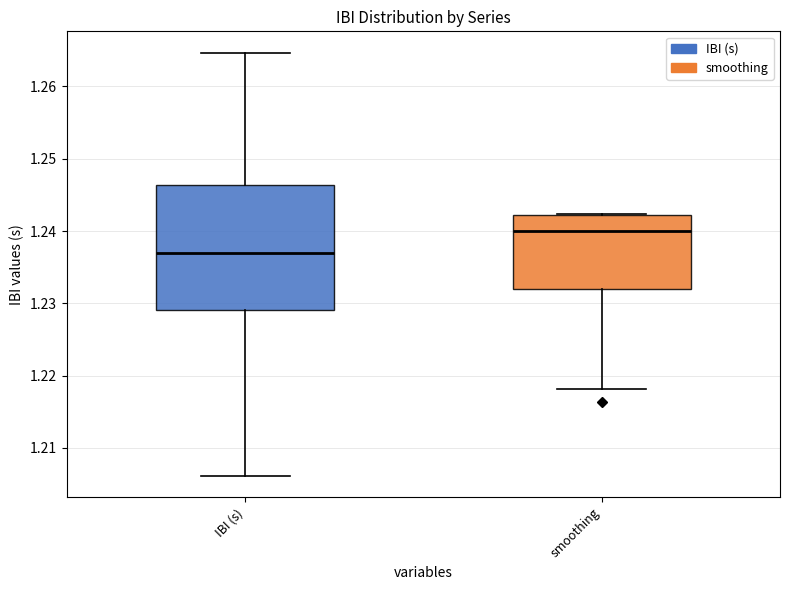

Reading left to right, read every box against the y-axis: the position of its median line, the range the box covers, and the ends of its whiskers. The values are not printed on the chart, so give them approximately, as read against the axis.

IBI (s): median 1.237, box 1.229 to 1.246, whiskers 1.206 to 1.265
smoothing: median 1.240, box 1.232 to 1.242, whiskers 1.218 to 1.242